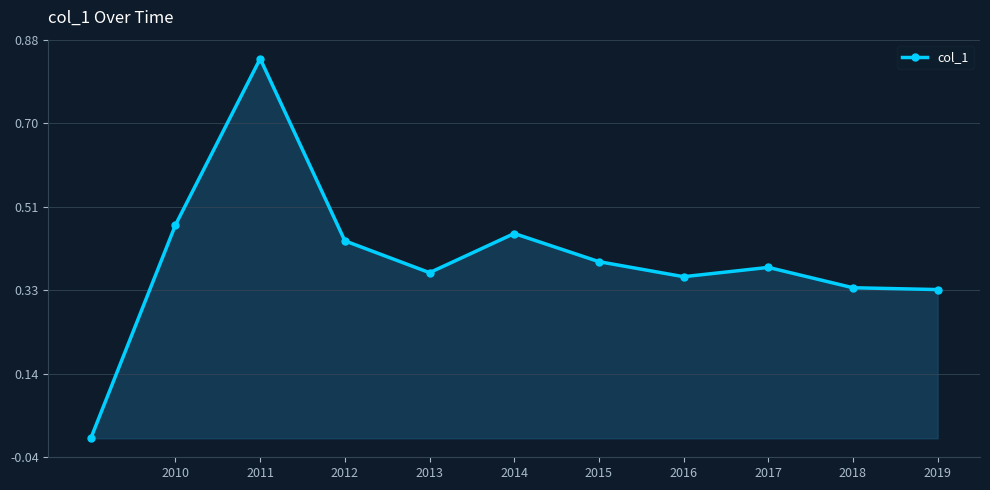

True or false: there are more than 2 points higher than both neighbors.

True